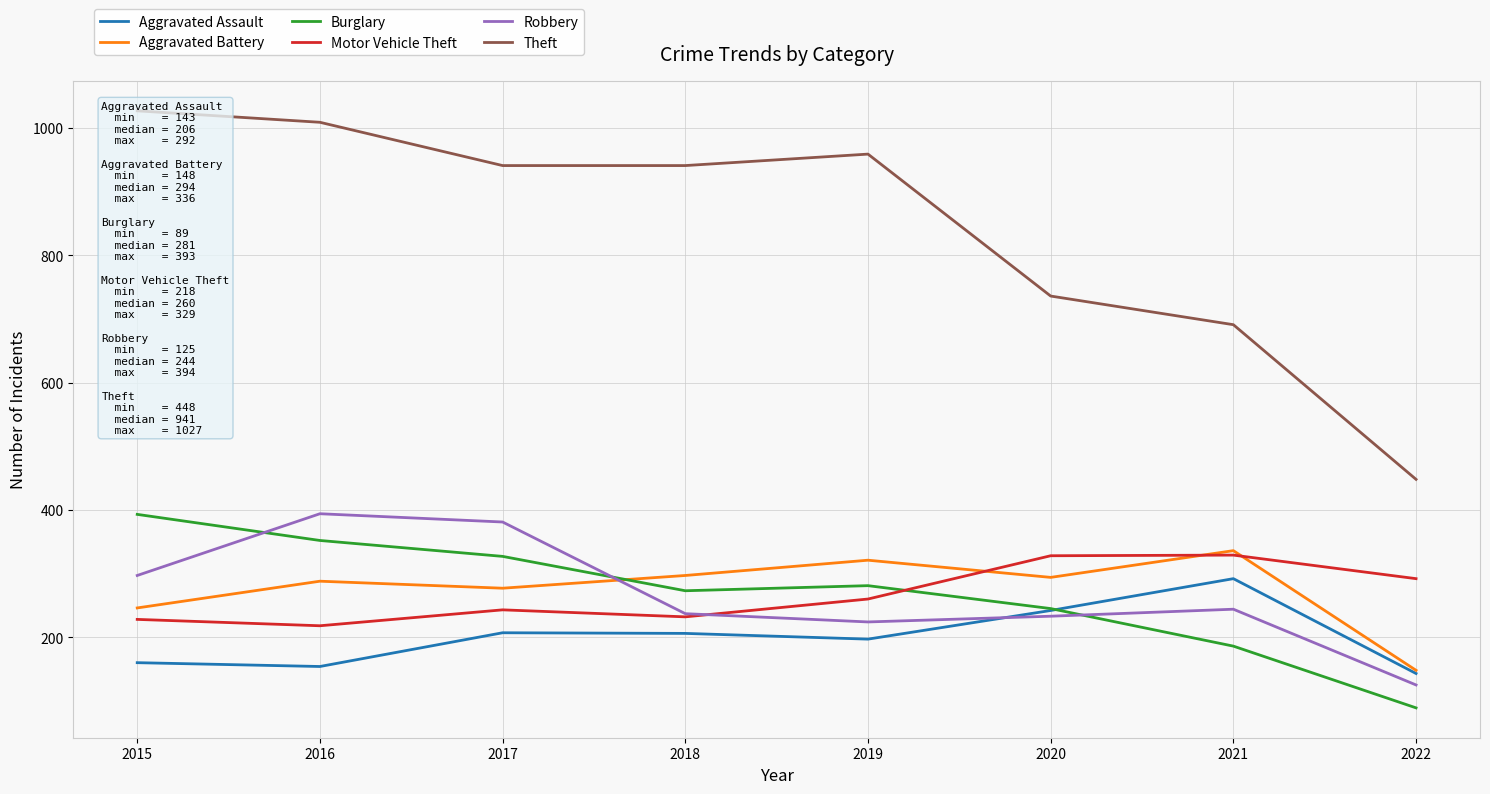

What is the difference between the Motor Vehicle Theft values at 2019 and 2015?

32